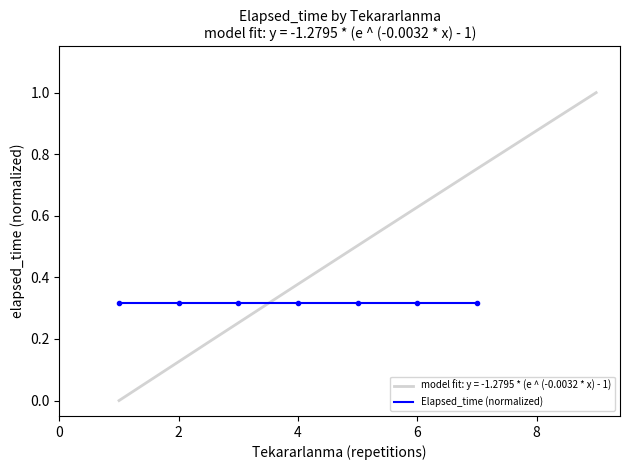

What is the minimum value shown in the chart?

0.3